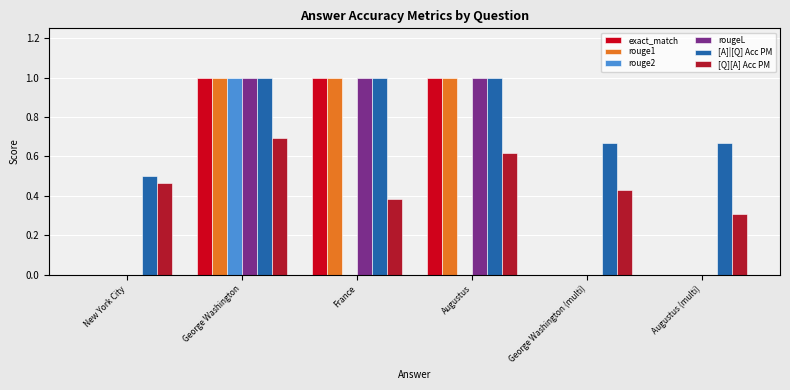

What is the total value across all series at France?

4.4